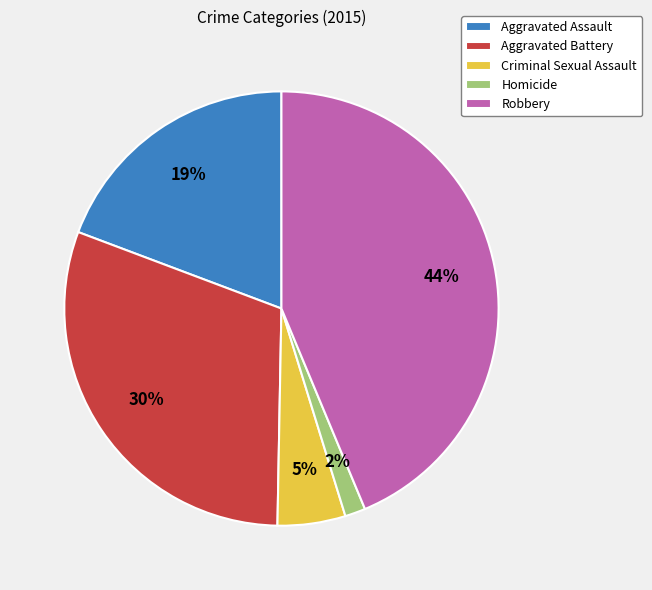

Rank the categories by value from highest to lowest.

Robbery, Aggravated Battery, Aggravated Assault, Criminal Sexual Assault, Homicide